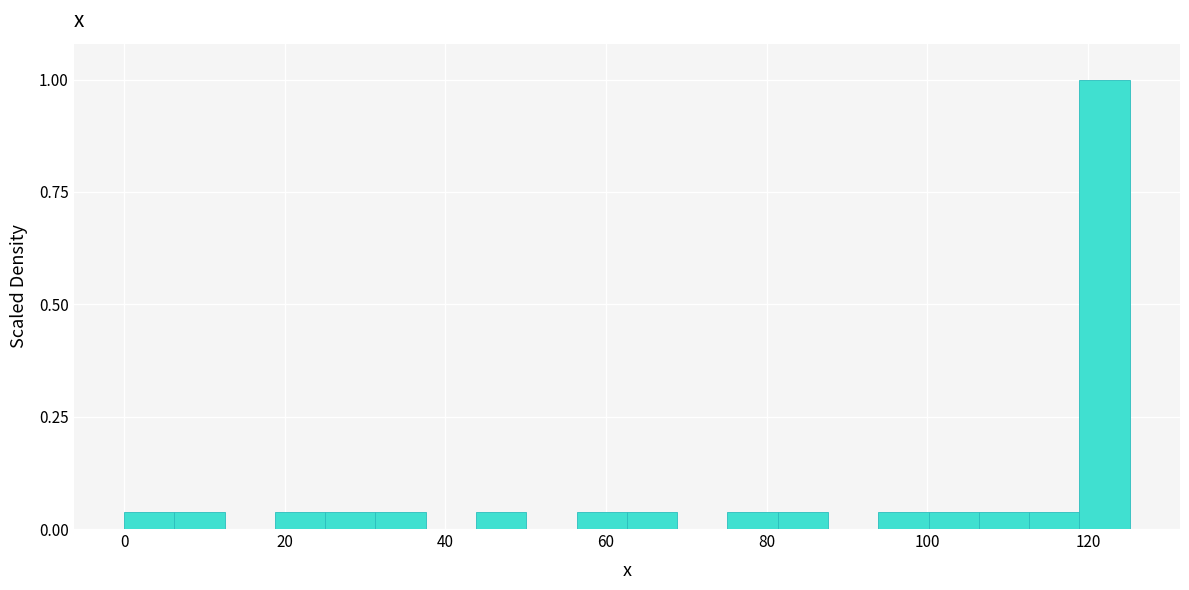

Around what value on the x-axis is the tallest bar? Give the approximate position of its centre, as read against the axis.

122